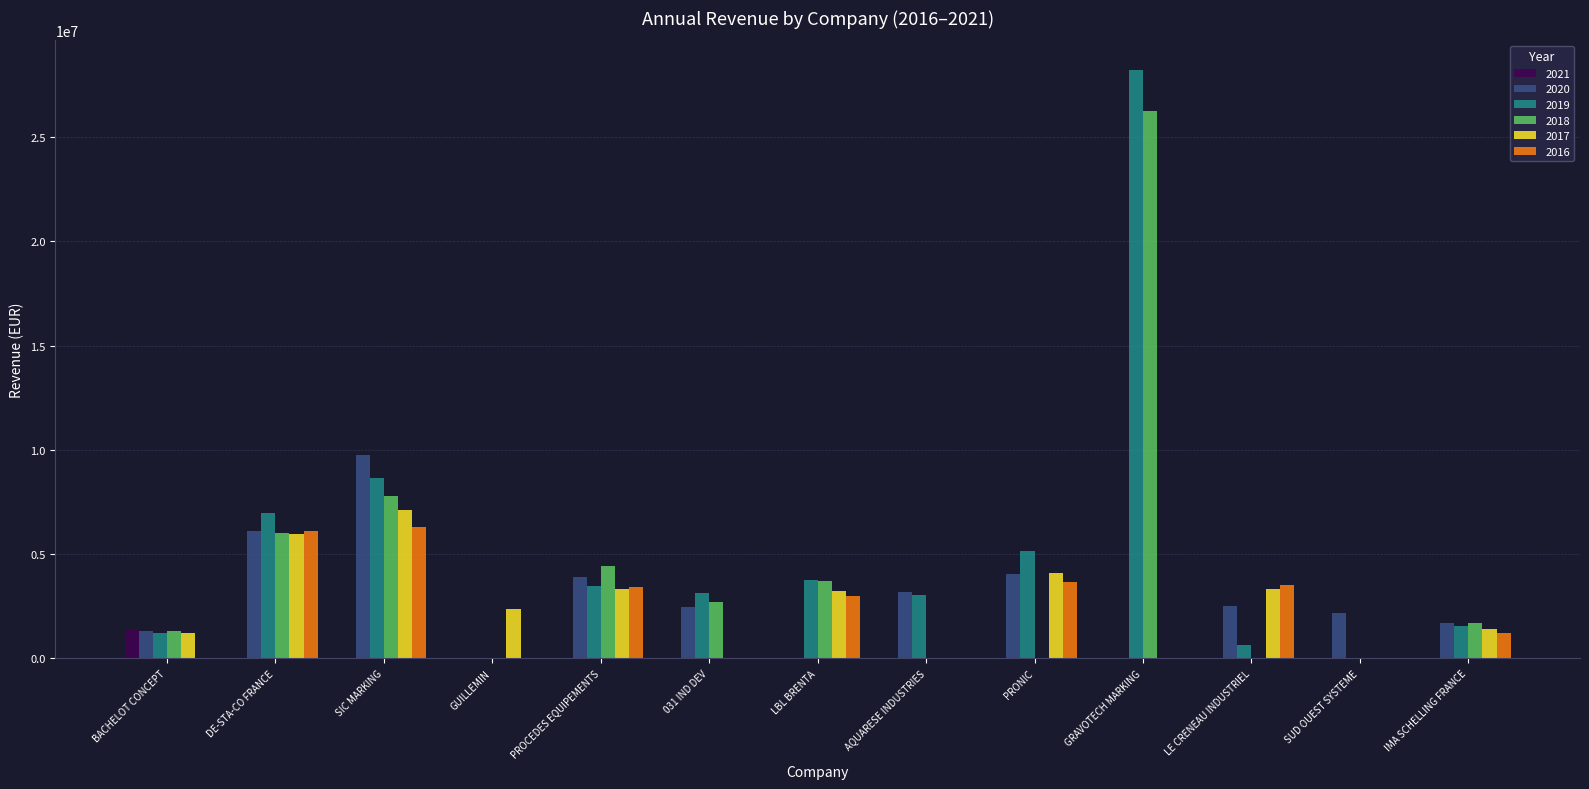

What is the difference between the 2018 values at LBL BRENTA and 031 IND DEV?

1025759